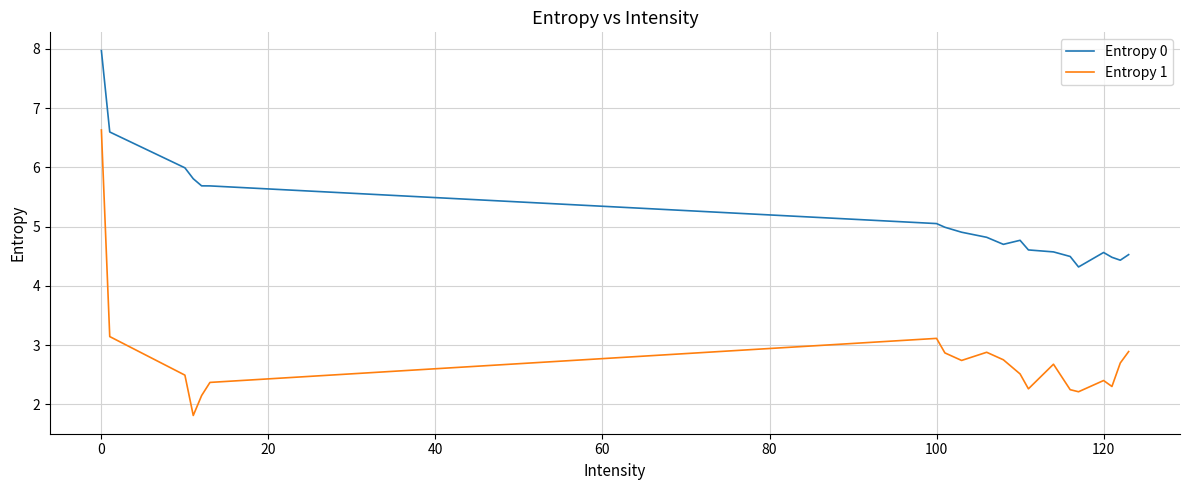

Which series has the largest range (max minus min)?

Entropy 1